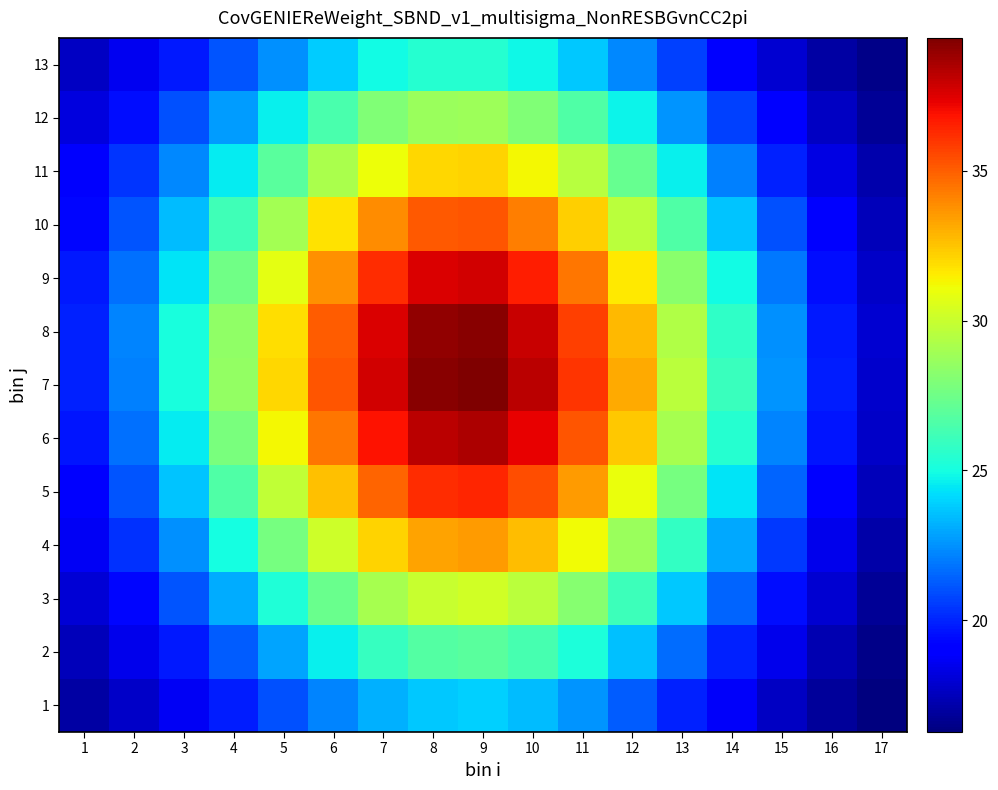

Reading left to right, list all the values displayed in this chart.

1: 1=17.0	2=17.7	3=18.7	4=19.8	5=21.0	6=22.2	7=23.2	8=23.8	9=23.9	10=23.4	11=22.5	12=21.3	13=20.0	14=18.7	15=17.7	16=16.8	17=16.3
2: 1=17.5	2=18.5	3=19.8	4=21.3	5=23.0	6=24.6	7=25.9	8=26.7	9=26.9	10=26.4	11=25.2	12=23.5	13=21.7	14=20.0	15=18.5	16=17.3	17=16.5
3: 1=18.0	2=19.3	3=21.1	4=23.1	5=25.3	6=27.4	7=29.0	8=30.0	9=30.2	10=29.6	11=28.2	12=26.1	13=23.7	14=21.5	15=19.5	16=17.9	17=16.7
4: 1=18.6	2=20.3	3=22.4	4=25.0	5=27.7	6=30.2	7=32.2	8=33.3	9=33.5	10=32.7	11=31.1	12=28.7	13=25.9	14=23.0	15=20.5	16=18.5	17=17.1
5: 1=19.2	2=21.1	3=23.6	4=26.6	5=29.8	6=32.6	7=34.9	8=36.2	9=36.4	10=35.4	11=33.6	12=30.9	13=27.7	14=24.4	15=21.5	16=19.1	17=17.5
6: 1=19.6	2=21.7	3=24.5	4=27.8	5=31.3	6=34.4	7=36.9	8=38.3	9=38.5	10=37.3	11=35.3	12=32.4	13=29.1	14=25.5	15=22.2	16=19.6	17=17.8
7: 1=19.9	2=22.1	3=25.1	4=28.5	5=32.0	6=35.2	7=37.8	8=39.2	9=39.4	10=38.3	11=36.1	12=33.1	13=29.6	14=26.0	15=22.6	16=19.8	17=17.9
8: 1=19.9	2=22.2	3=25.0	4=28.4	5=31.9	6=35.1	7=37.6	8=39.1	9=39.2	10=38.0	11=35.8	12=32.8	13=29.3	14=25.8	15=22.5	16=19.8	17=17.9
9: 1=19.7	2=21.7	3=24.4	4=27.5	5=30.8	6=33.8	7=36.2	8=37.6	9=37.8	10=36.5	11=34.4	12=31.6	13=28.2	14=24.9	15=21.9	16=19.5	17=17.7
10: 1=19.3	2=21.1	3=23.4	4=26.2	5=29.0	6=31.7	7=33.9	8=35.1	9=35.3	10=34.2	11=32.2	12=29.6	13=26.6	14=23.6	15=21.0	16=18.9	17=17.5
11: 1=18.8	2=20.4	3=22.3	4=24.5	5=26.9	6=29.2	7=31.1	8=32.1	9=32.2	10=31.2	11=29.5	12=27.2	13=24.6	14=22.1	15=20.0	16=18.3	17=17.2
12: 1=18.2	2=19.5	3=21.0	4=22.7	5=24.6	6=26.5	7=27.9	8=28.7	9=28.8	10=28.0	11=26.6	12=24.7	13=22.6	14=20.6	15=18.9	16=17.6	17=16.8
13: 1=17.6	2=18.6	3=19.8	4=21.1	5=22.4	6=23.8	7=24.9	8=25.5	9=25.5	10=24.8	11=23.7	12=22.3	13=20.7	14=19.2	15=18.0	16=17.0	17=16.5